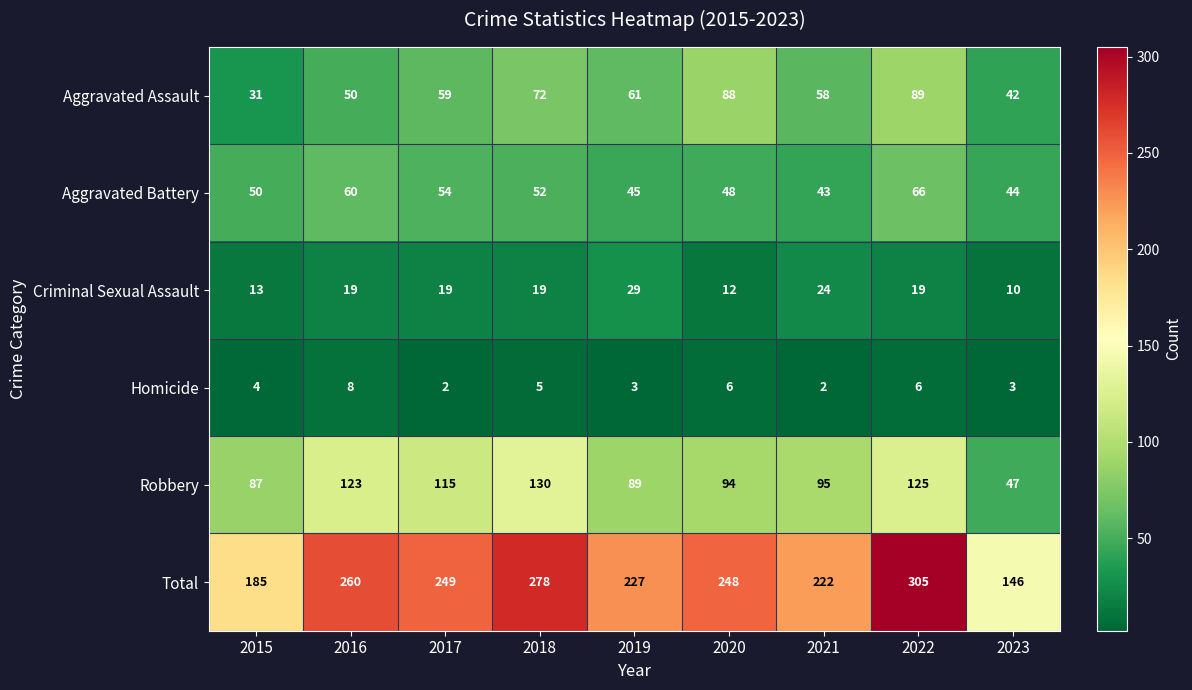

What is the sum of all Criminal Sexual Assault values?

164